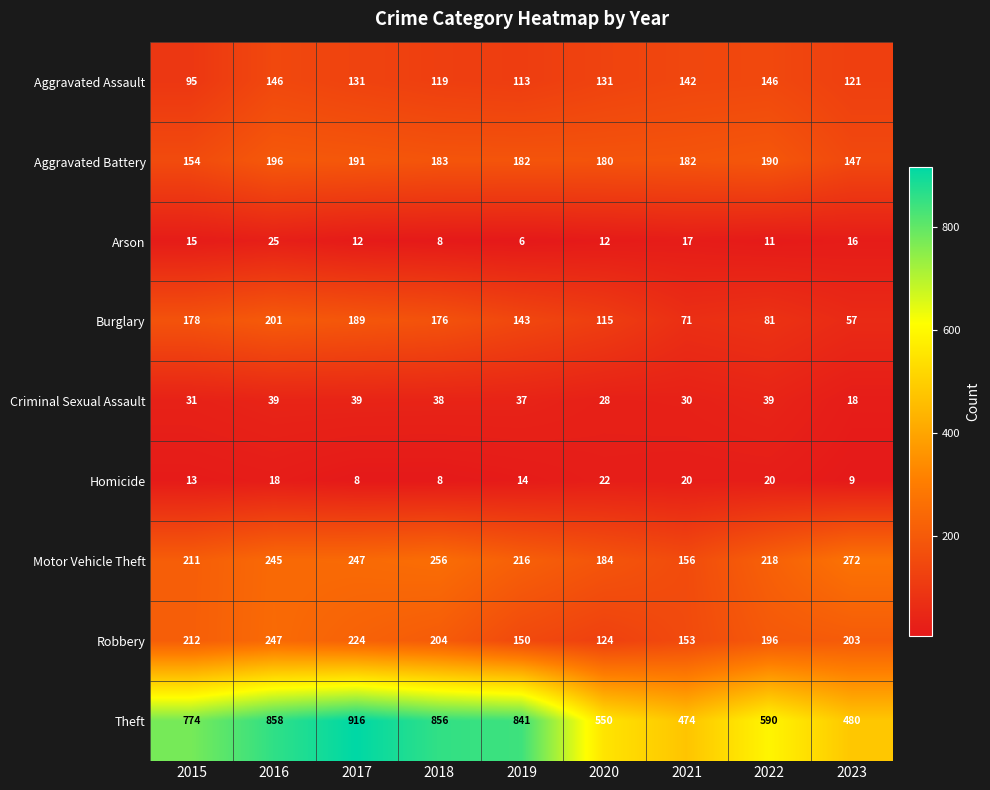

List the series in order of their peak value, lowest first.

Homicide, Arson, Criminal Sexual Assault, Aggravated Assault, Aggravated Battery, Burglary, Robbery, Motor Vehicle Theft, Theft